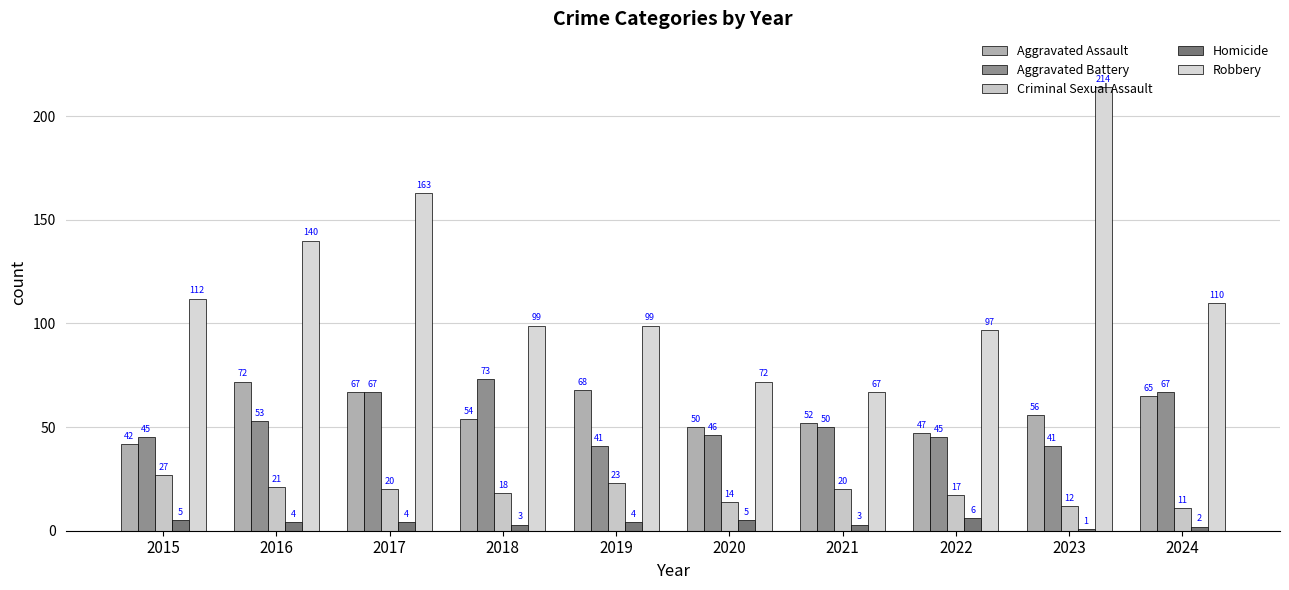

Count the number of data series in this chart.

5